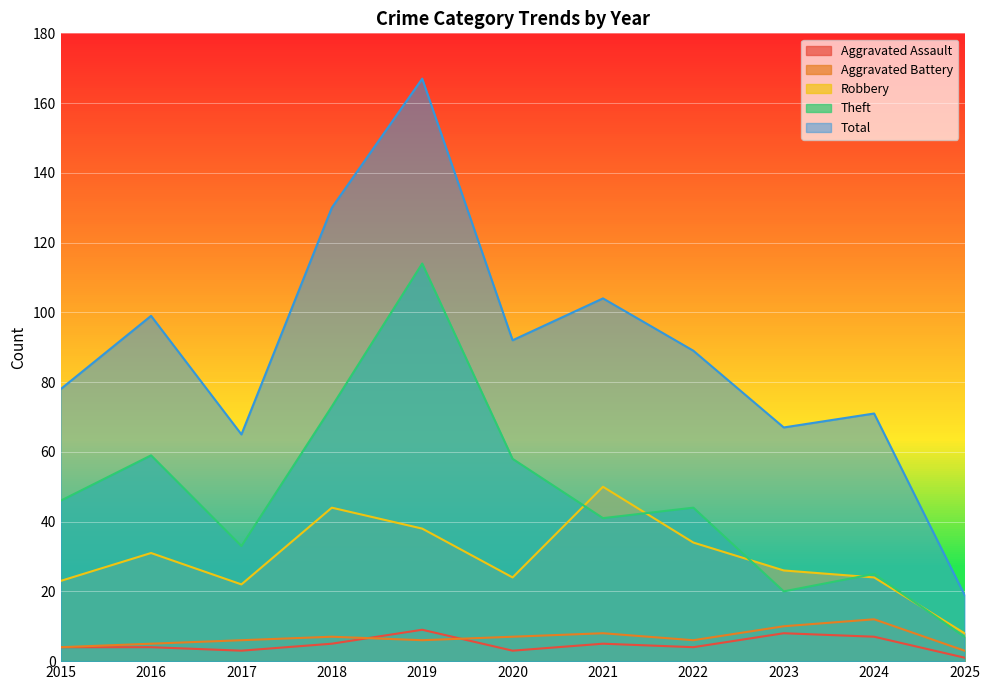

True or false: Aggravated Battery and Theft cross at least once.

False